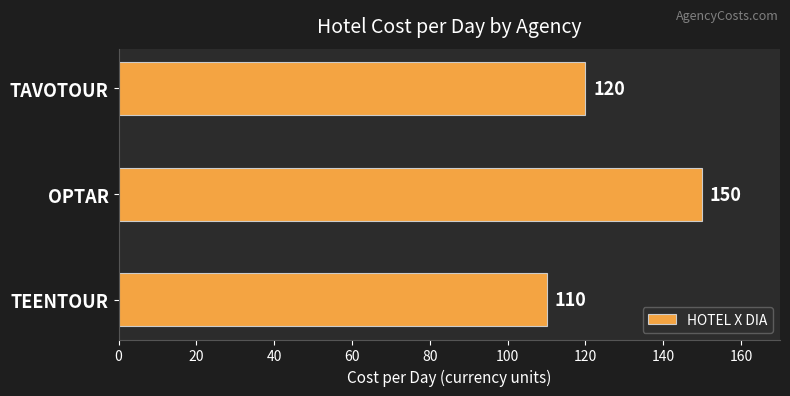

What is the value of the 1st bar from the top?

120